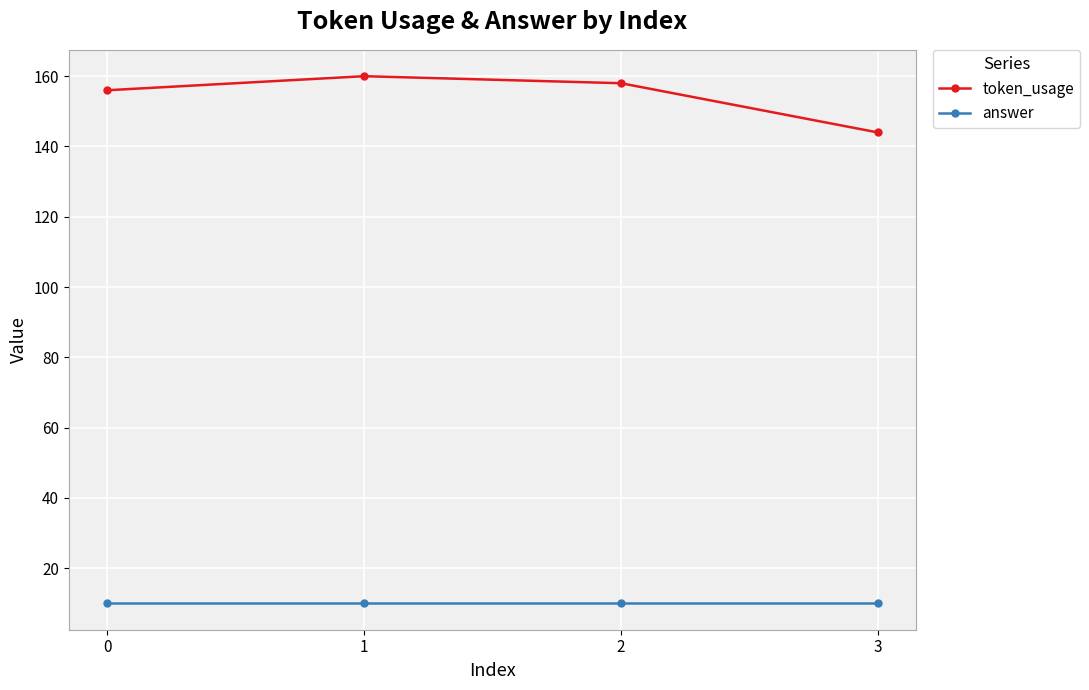

What is the lowest value of the answer series?

10